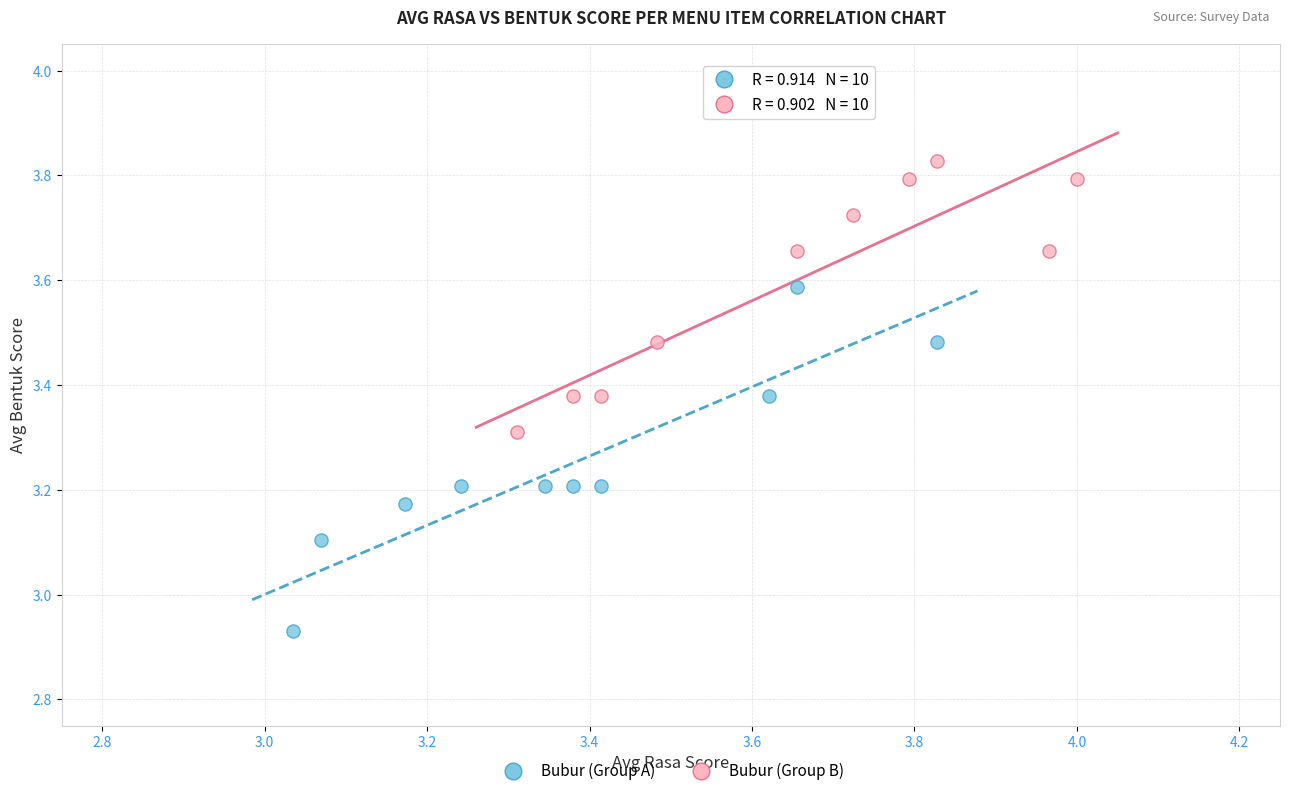

Which series reaches the minimum Y coordinate?

Bubur (Group A)